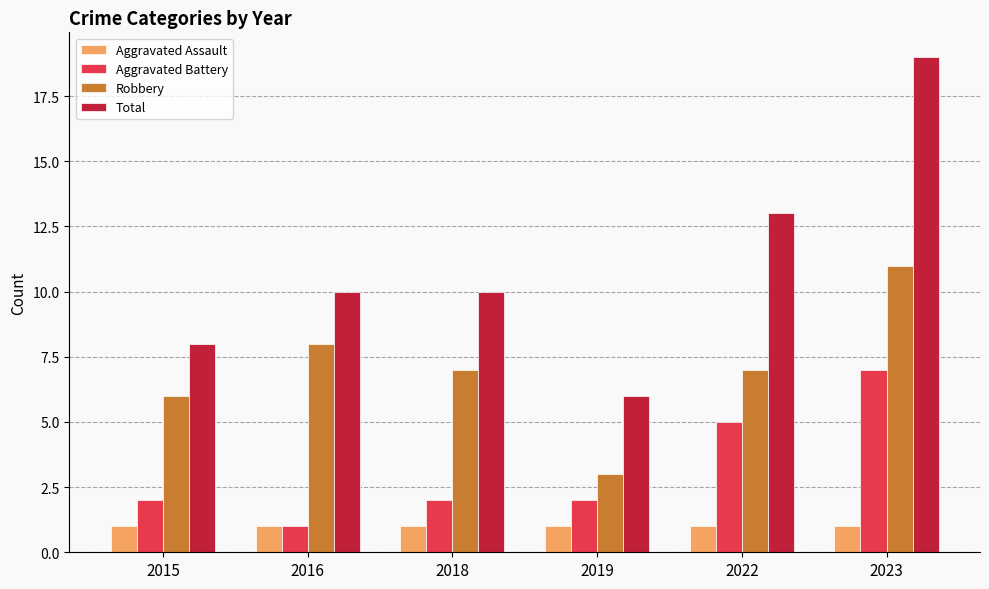

How many bars are there in total?

24